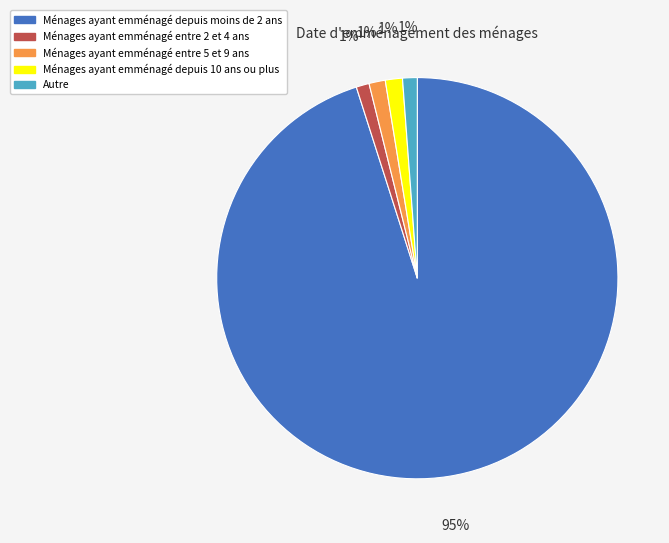

Is there a majority slice in this chart?

Yes